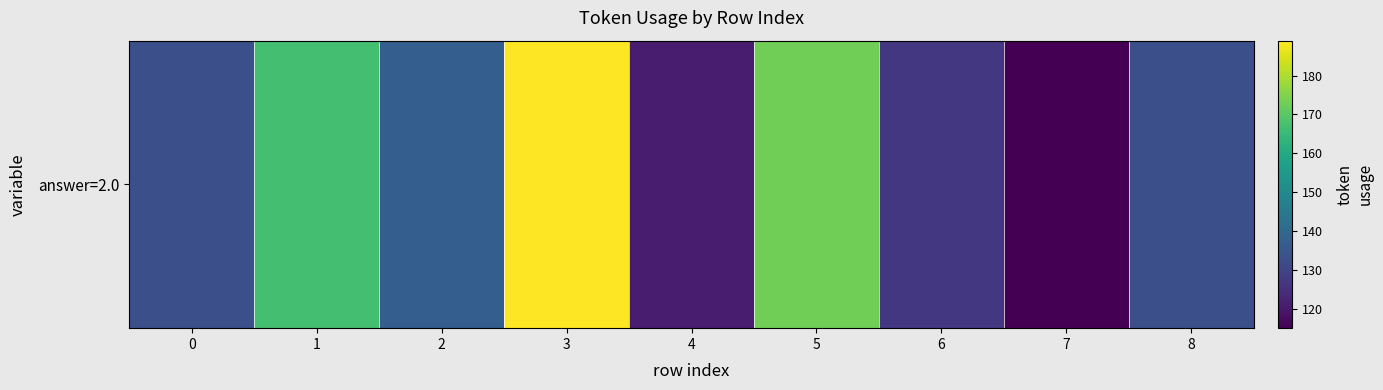

Reading right to left, what are all the values shown in this chart?

133	115	127	173	121	189	137	167	133